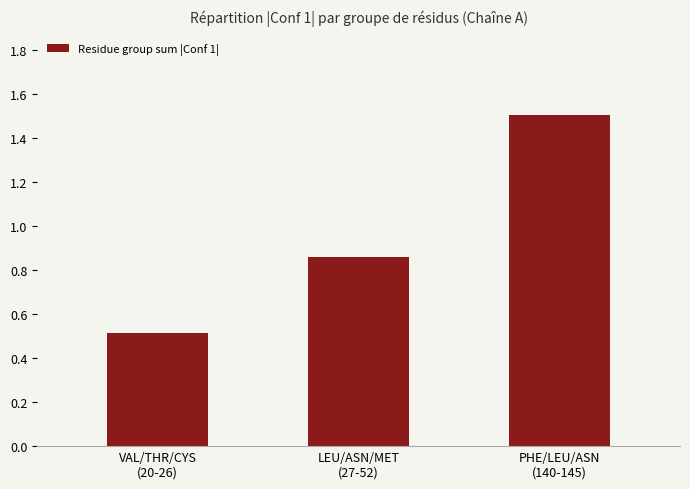

What is the average value?

1.0